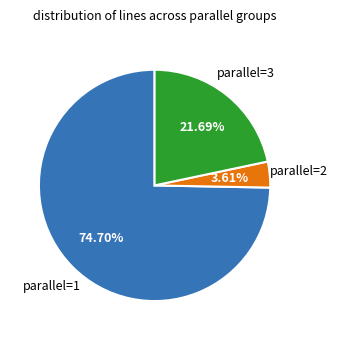

Does any single category account for the majority?

Yes